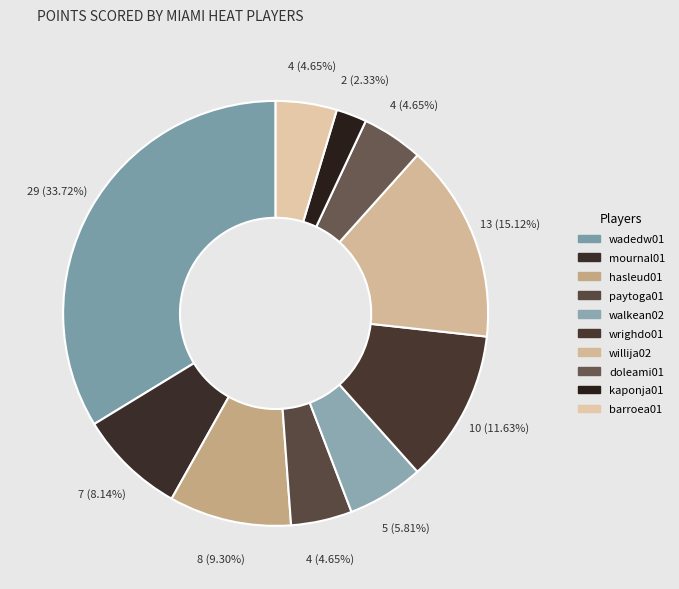

Count the number of slices in the pie.

10